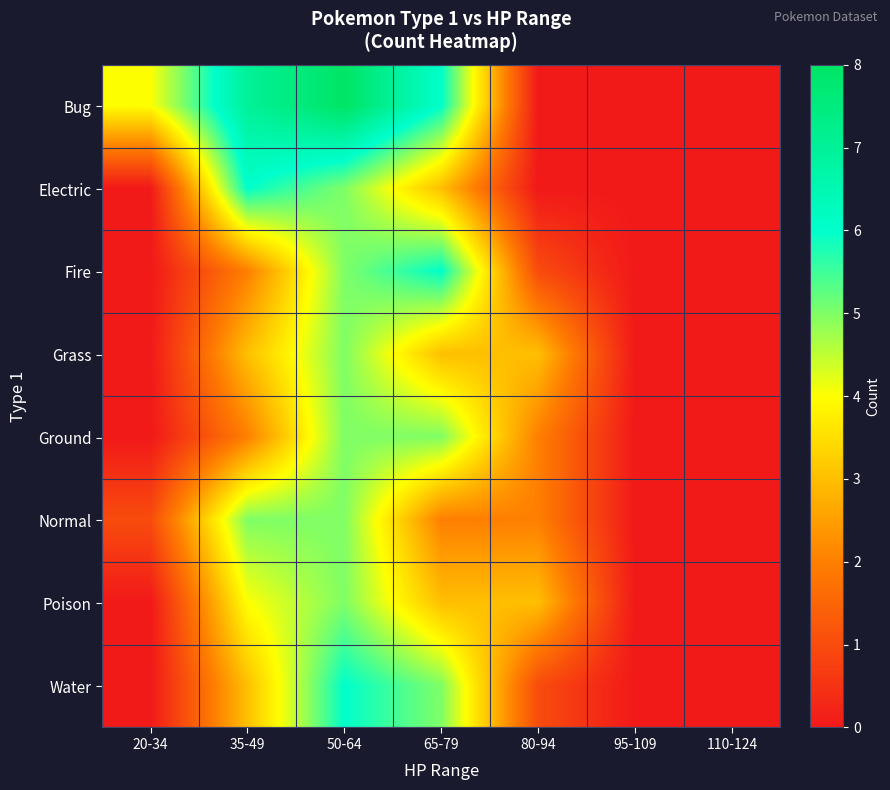

At which category does the chart reach its minimum across all series?

80-94